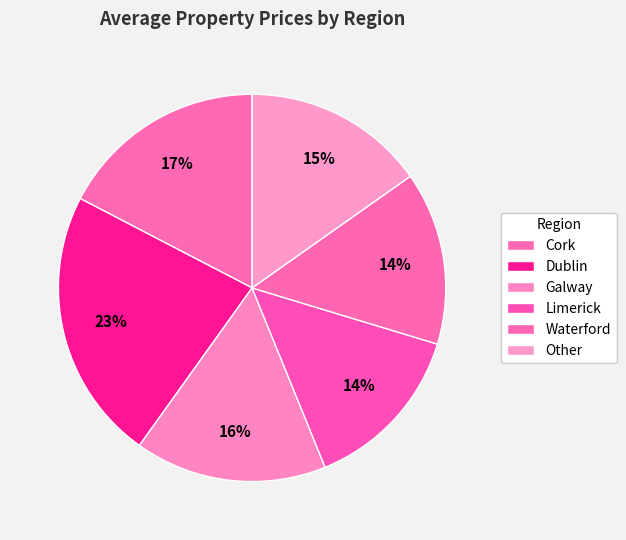

How many slices are in this pie chart?

6